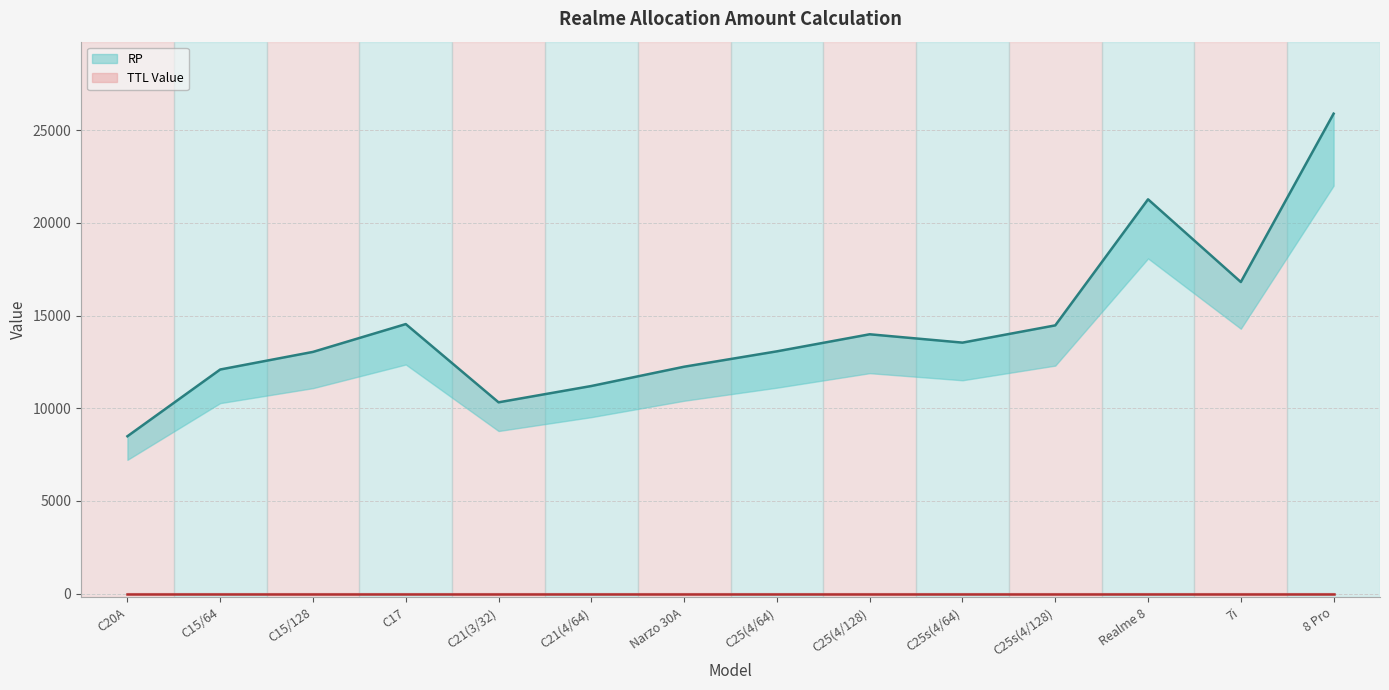

How many points are lower than both their immediate neighbors (excluding endpoints)?

3